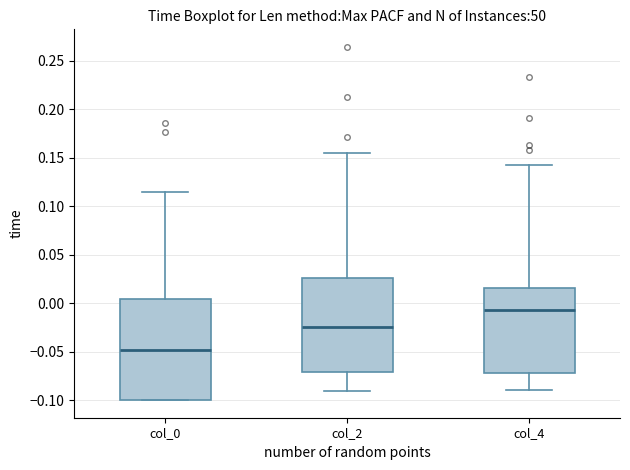

Reading left to right, read every box against the y-axis: the position of its median line, the range the box covers, and the ends of its whiskers. The values are not printed on the chart, so give them approximately, as read against the axis.

col_0: median -0.050, box -0.100 to 0.005, whiskers -0.100 to 0.115
col_2: median -0.025, box -0.070 to 0.025, whiskers -0.090 to 0.155
col_4: median -0.005, box -0.070 to 0.015, whiskers -0.090 to 0.140